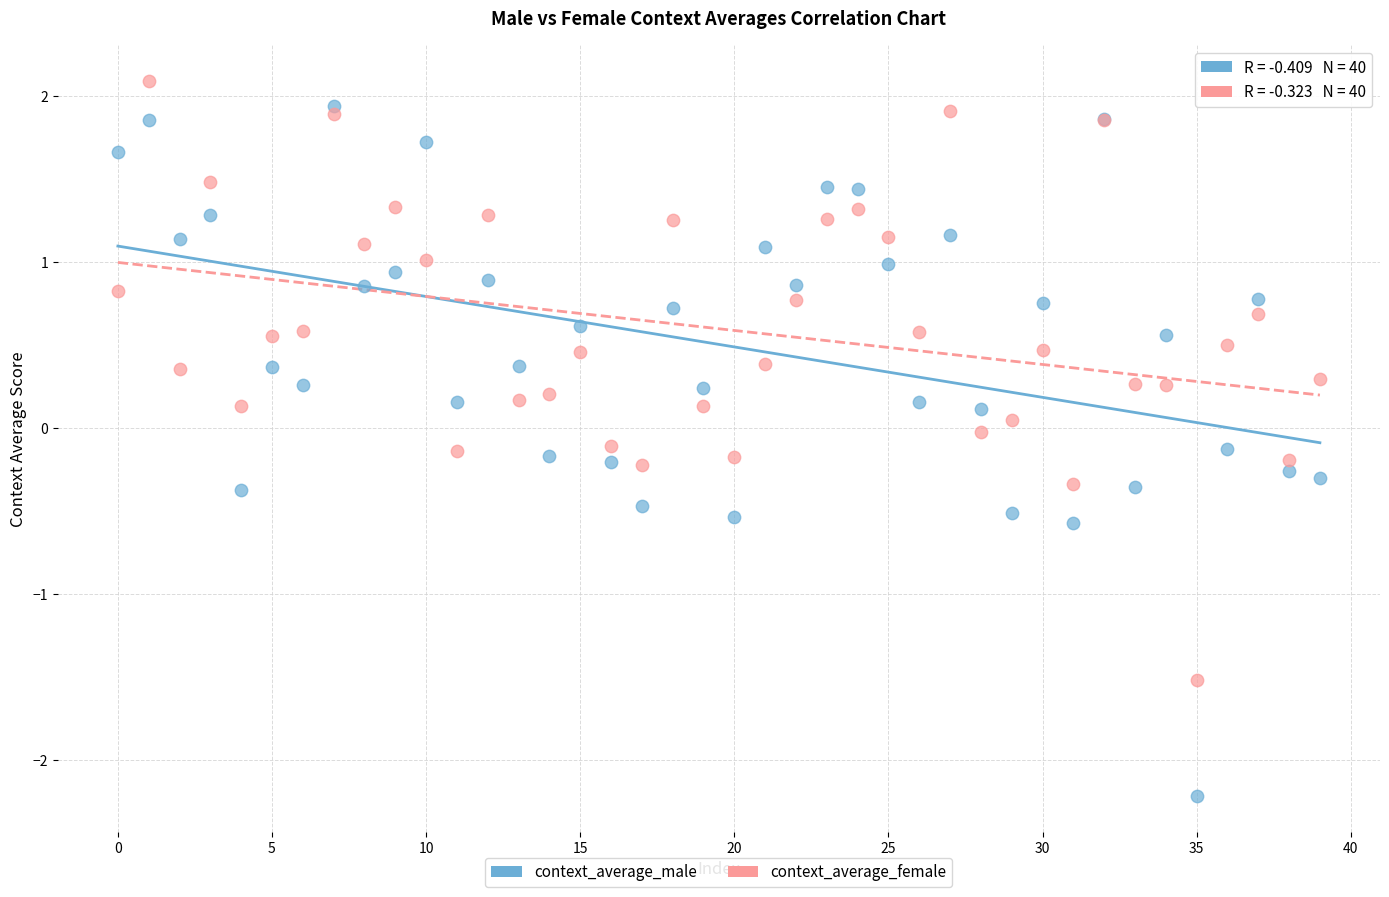

Which series has the widest spread of Y values?

context_average_male